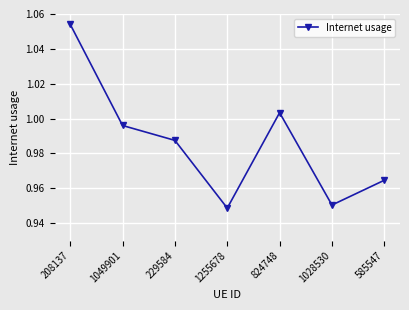

What is the sum of all values?

6.9